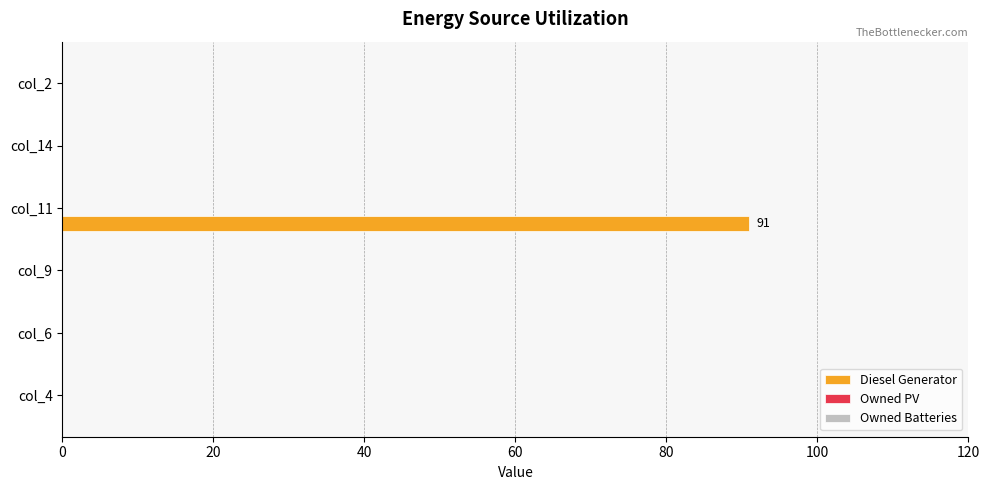

What is the change in value from col_11 to col_14?

-91